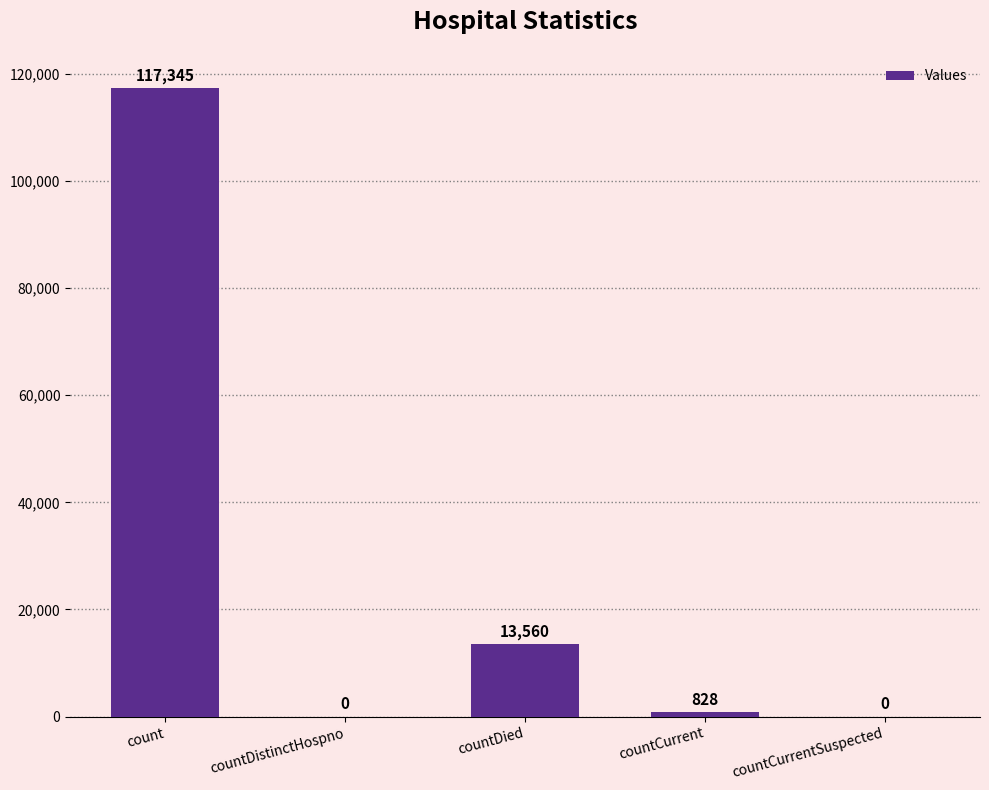

The chart shows a value of 6244 at countDied. True or false?

False